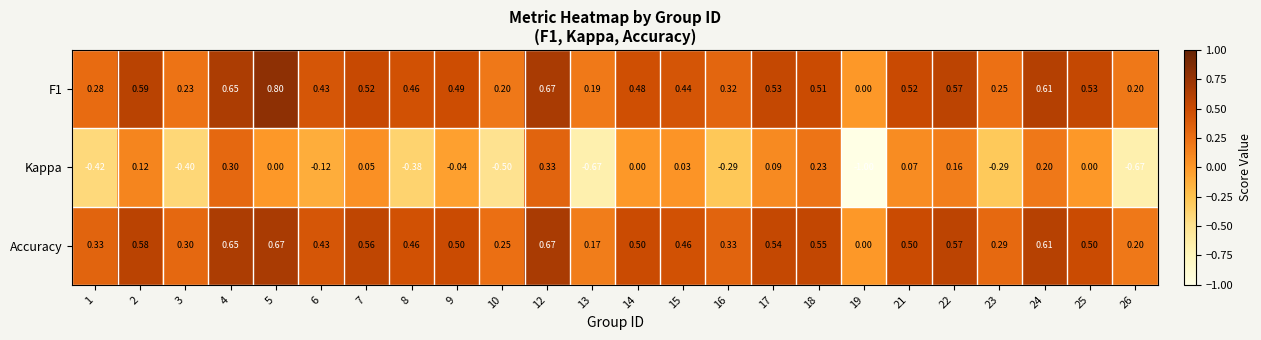

Which series has the largest total across all categories?

Accuracy